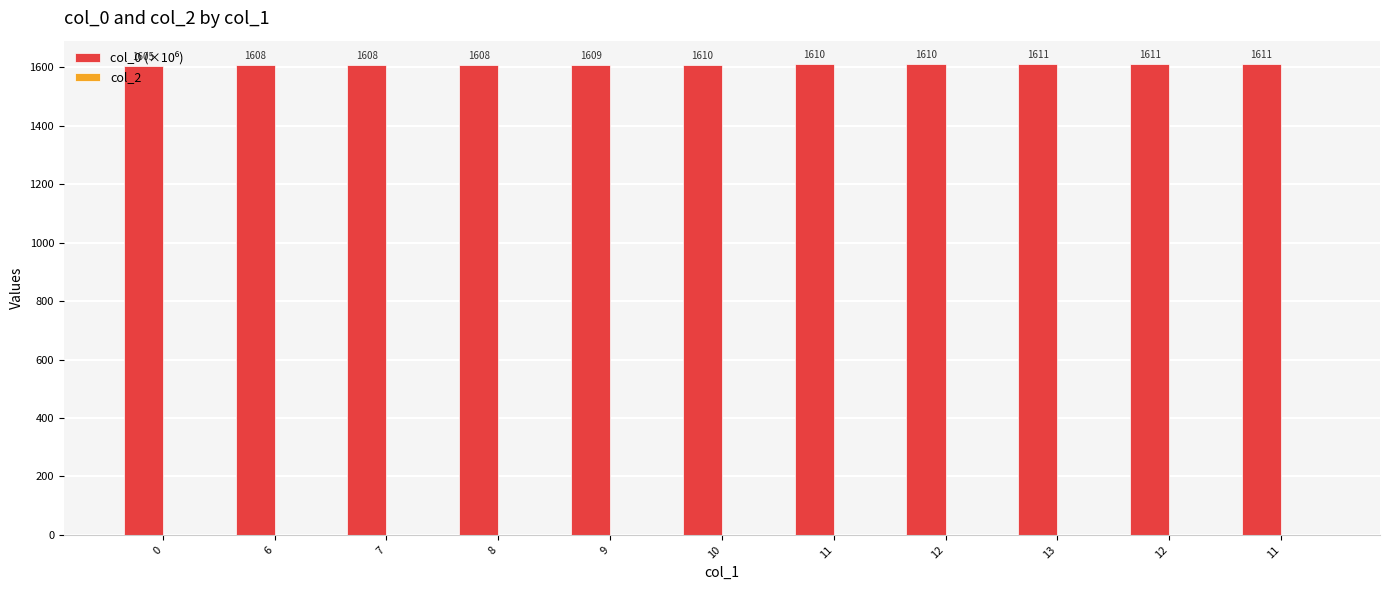

What is the label of the 3rd bar from the left?

7